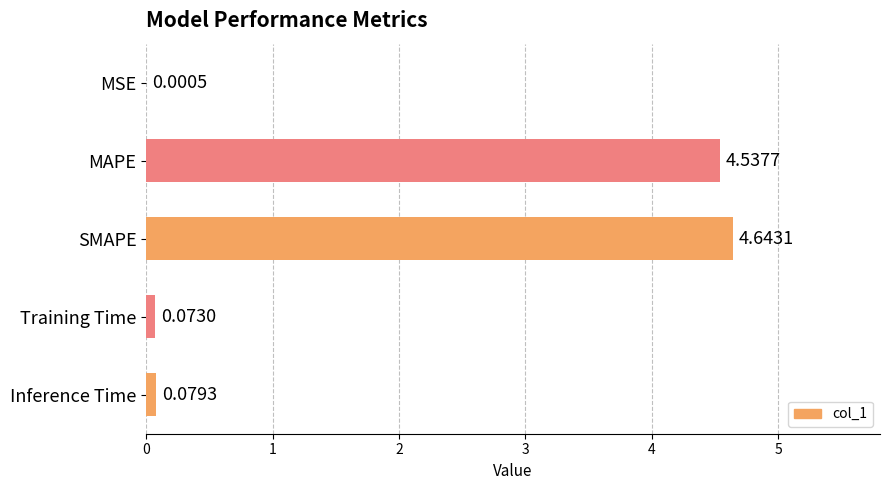

Does the chart contain stacked bars?

No